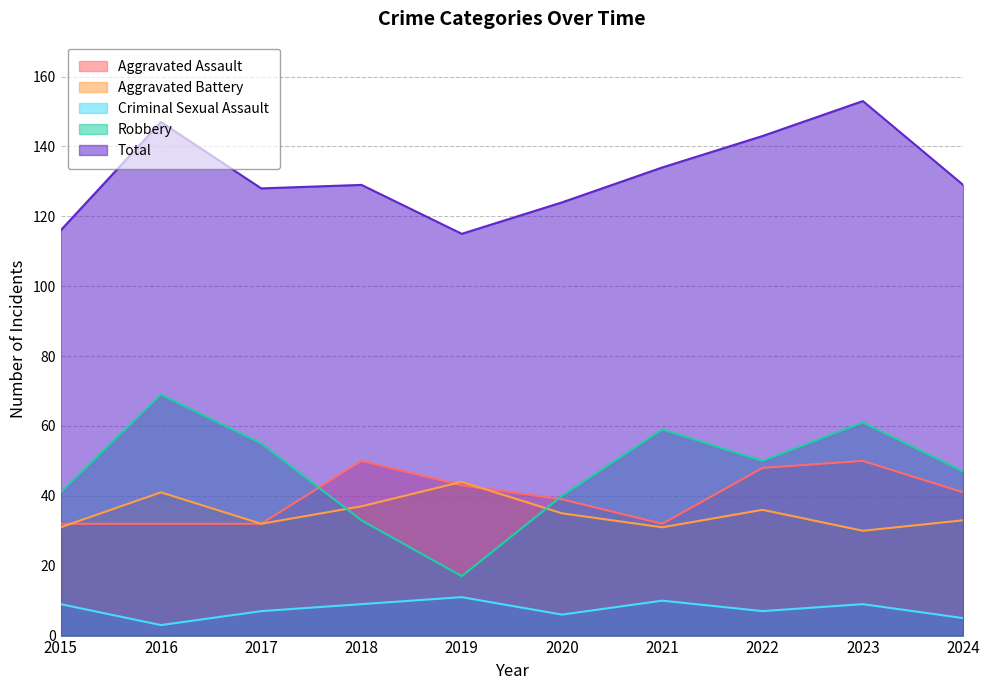

How many series are shown in this chart?

5